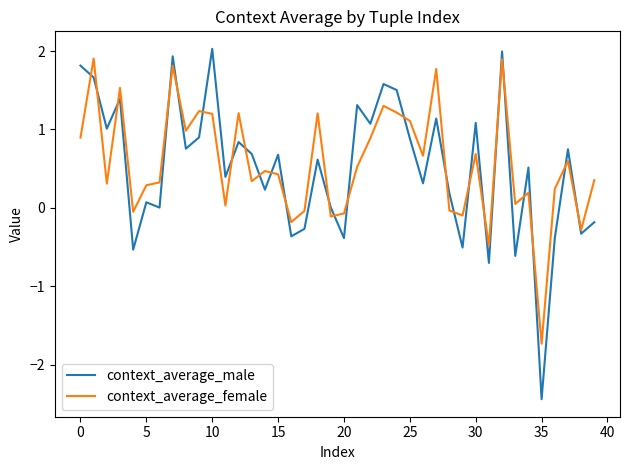

What is the smallest value displayed?

-2.4